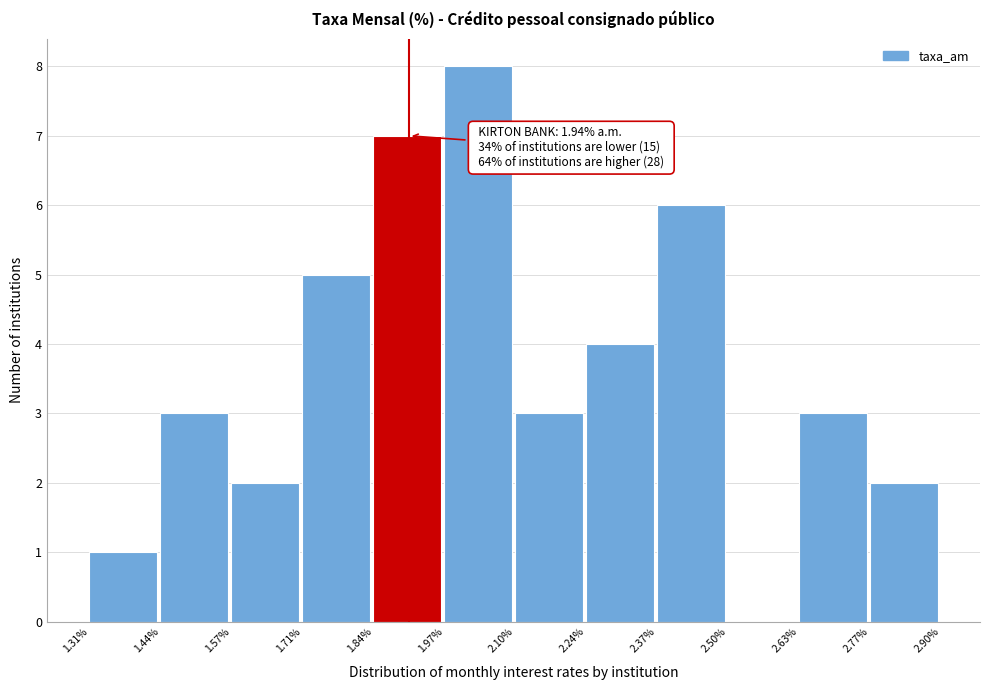

Over which range of the x-axis is the bar tallest?

1.97% to 2.10%